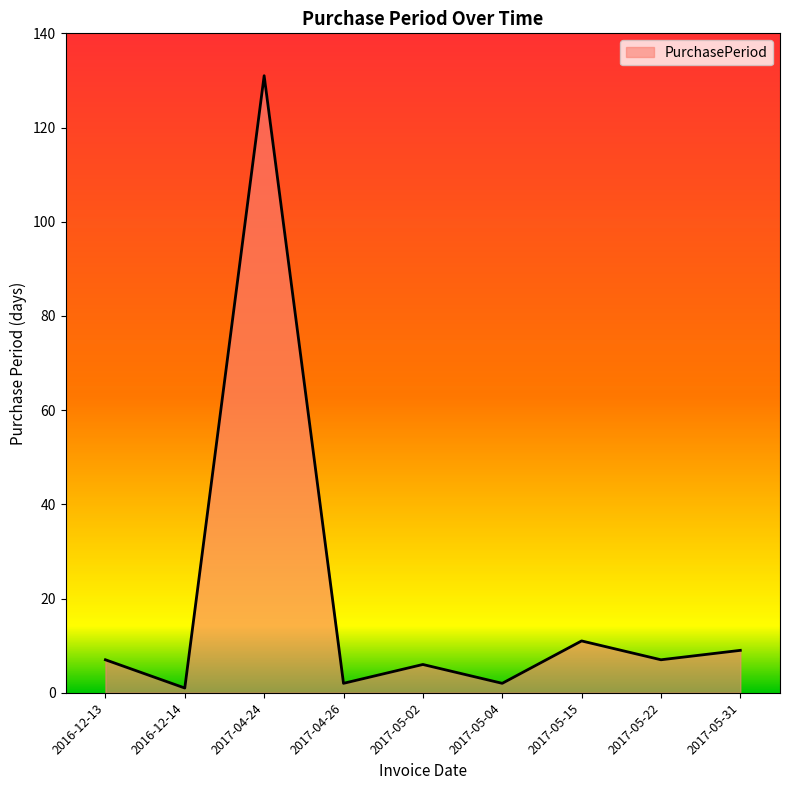

The chart shows a value of 2 at 2017-05-04. True or false?

True